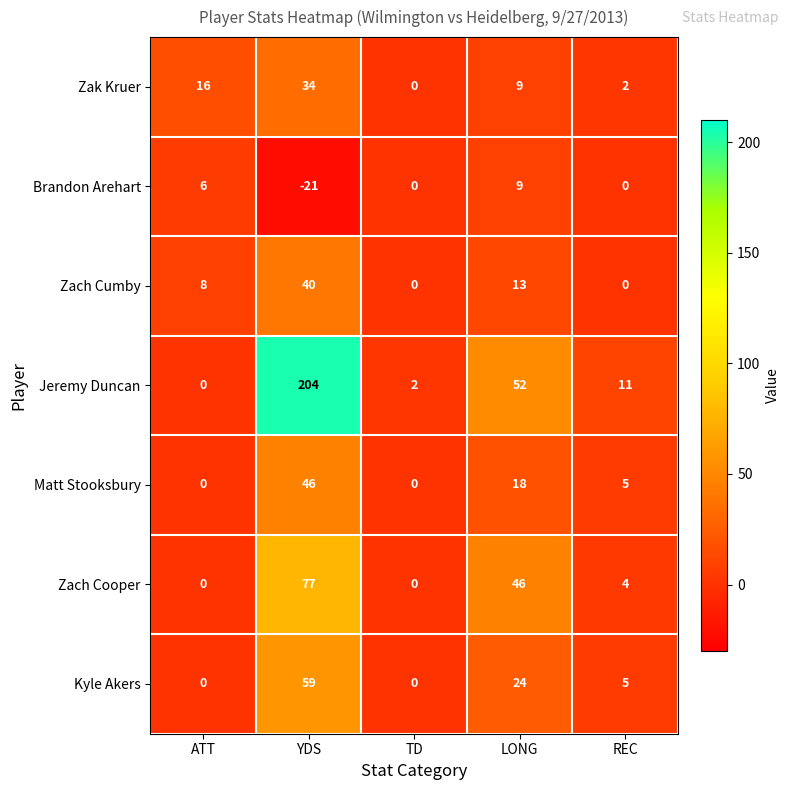

Which label corresponds to the largest value in the chart?

YDS